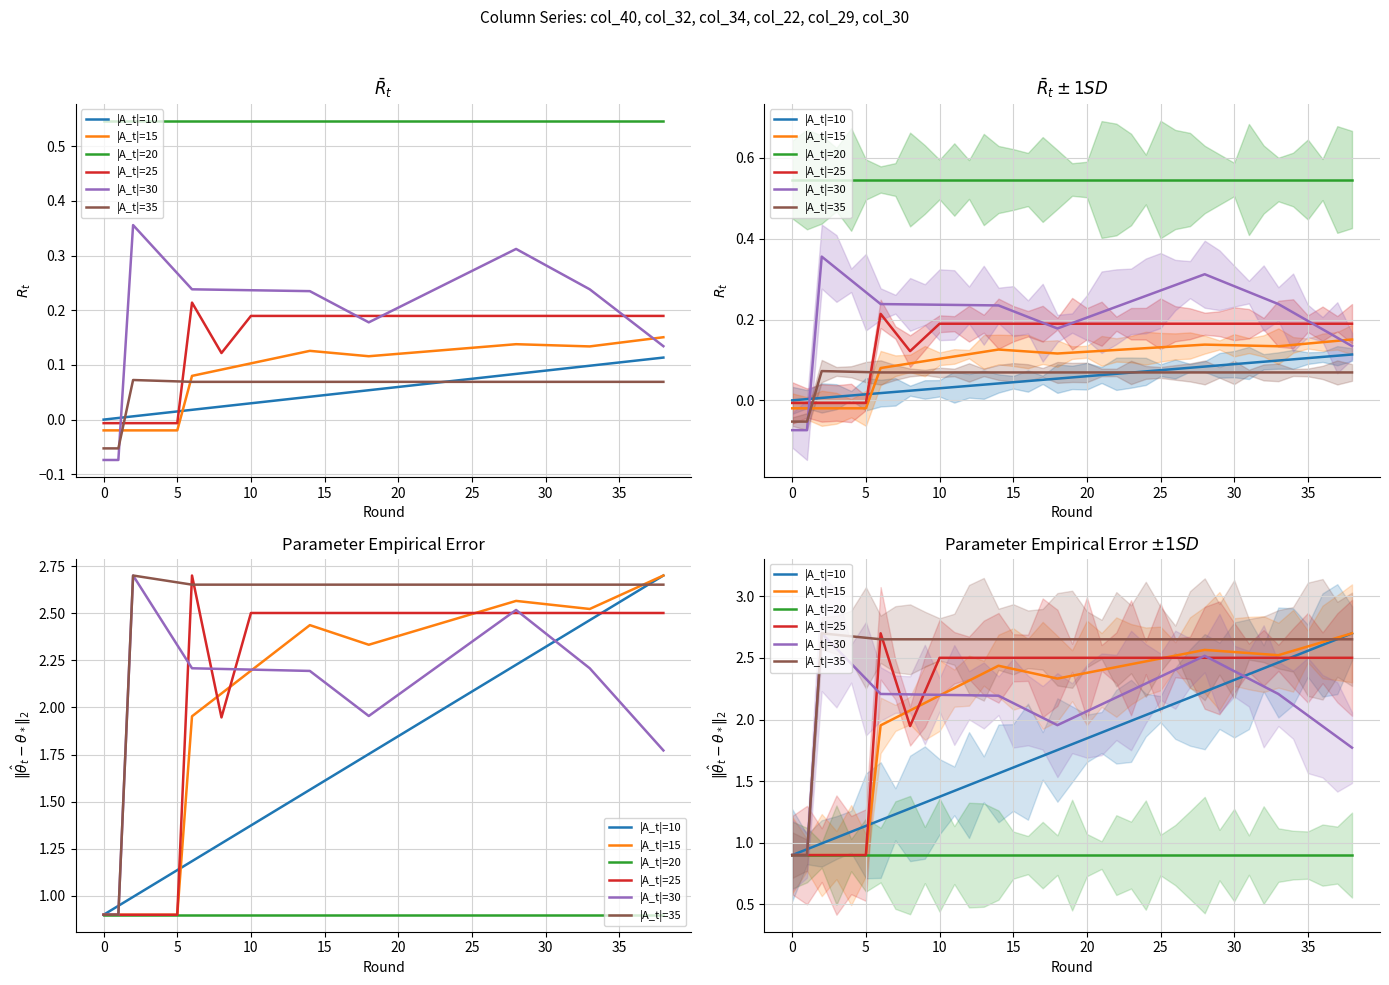

Between 16 and 33, which is larger?

33